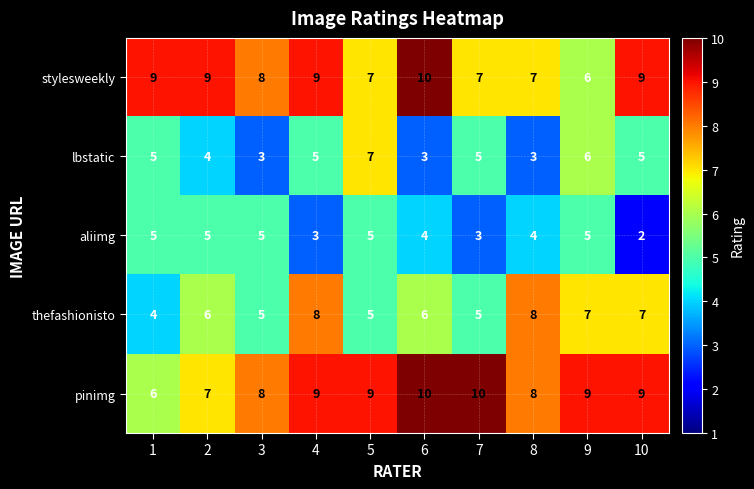

Which series has the largest total across all categories?

pinimg